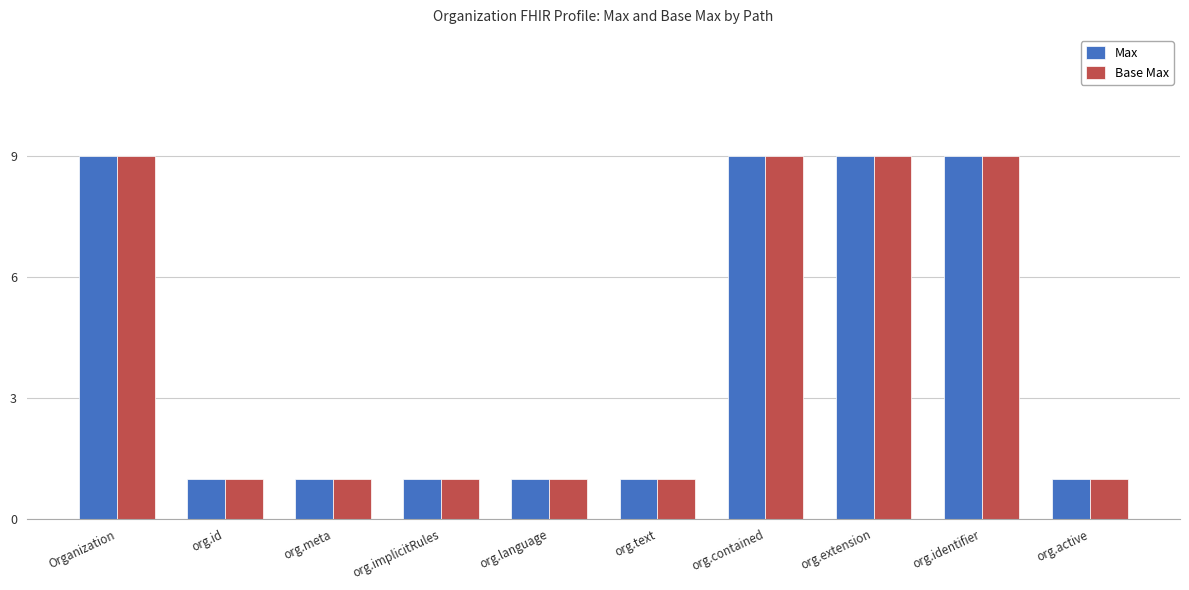

Is it true that Max equals 9 at org.extension?

True